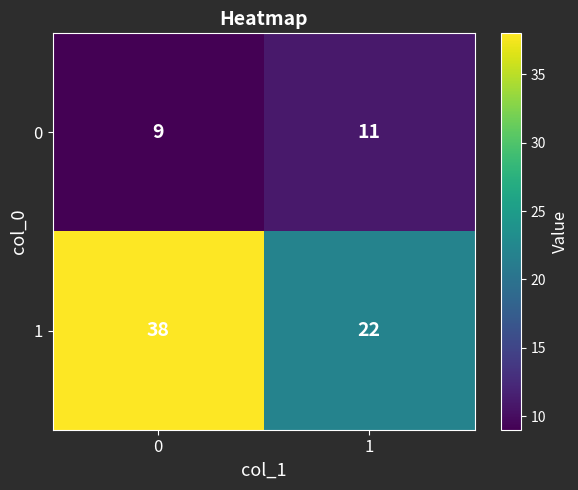

List the series in order of their overall mean, highest first.

1, 0